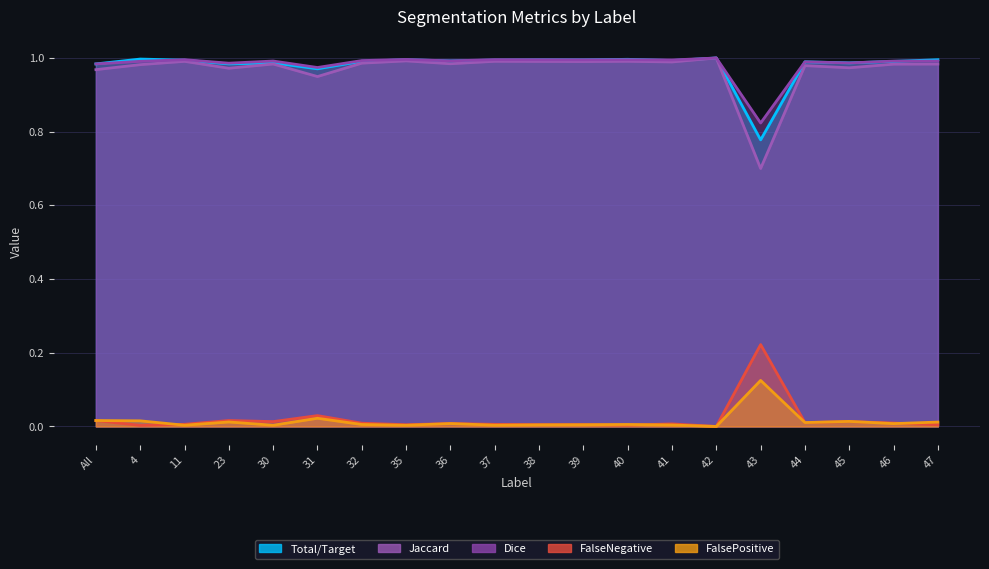

What is the label of the 7th point from the left?

32